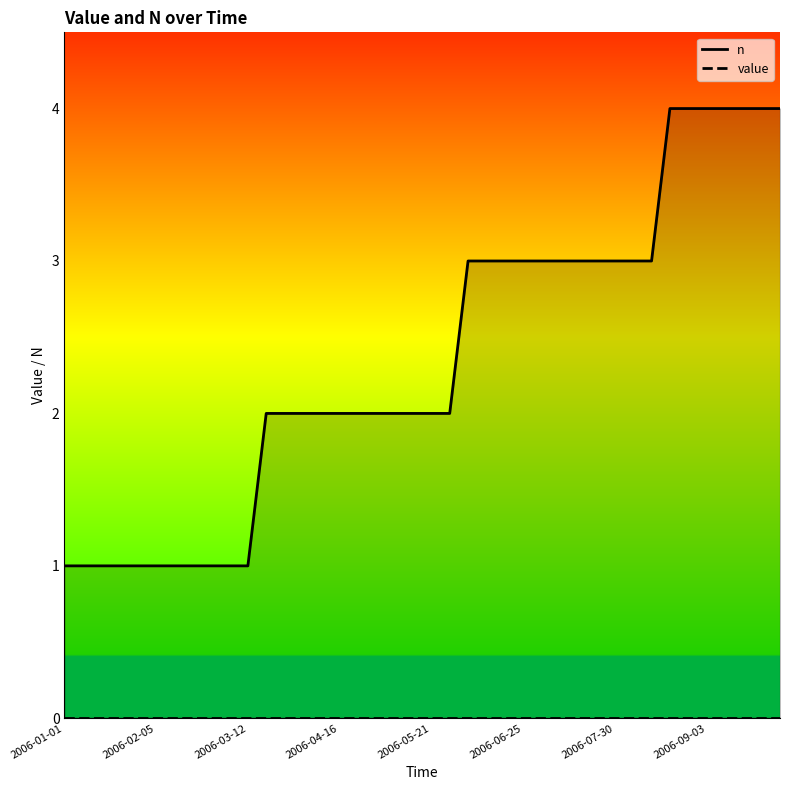

How many n values are between 1 and 3?

33